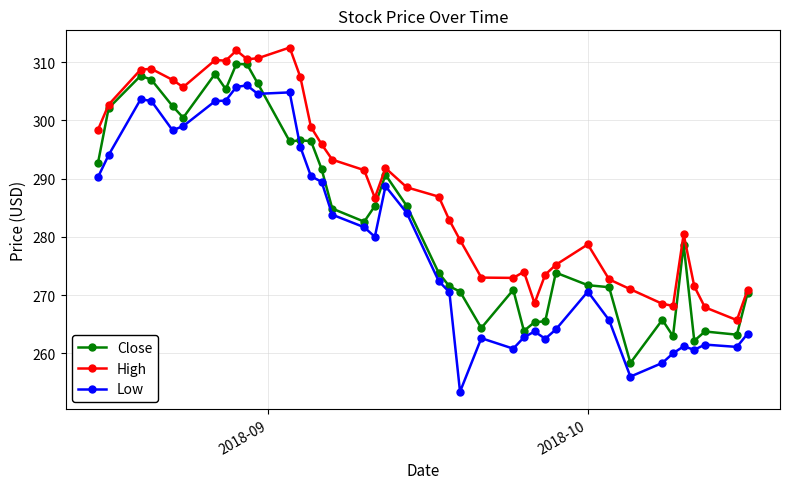

True or false: Low has more than 1 interior local peaks.

True